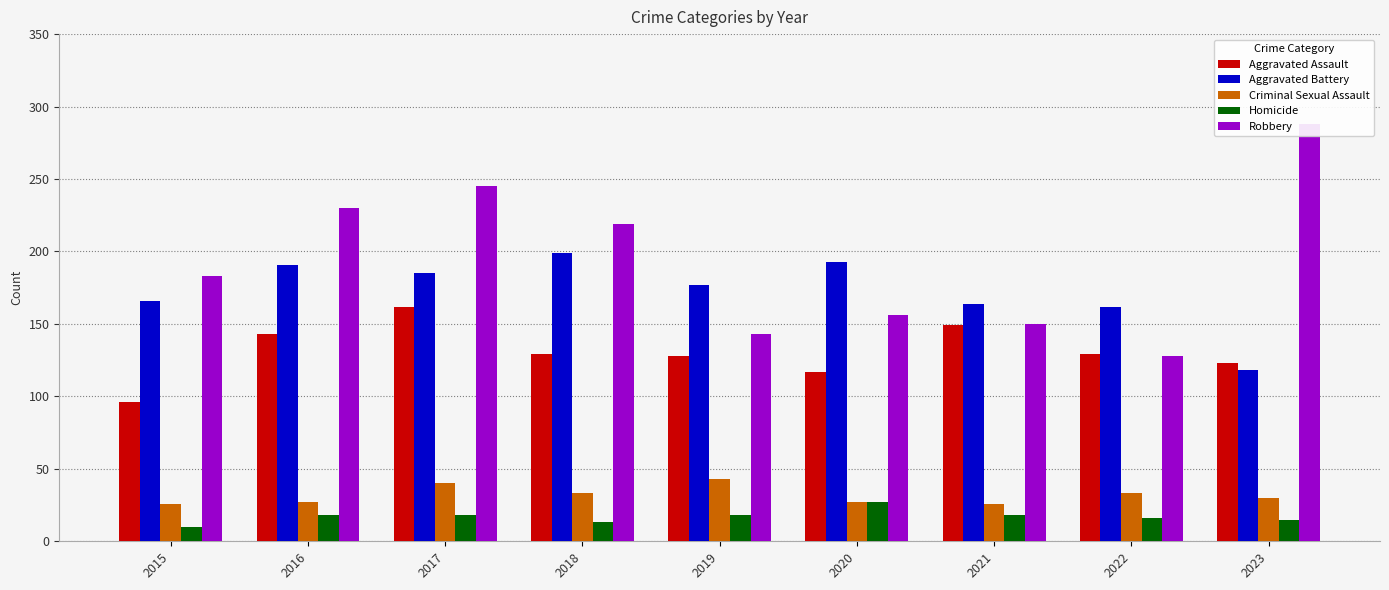

Reading left to right, extract all data points from this chart.

Aggravated Assault: 2015=96	2016=143	2017=162	2018=129	2019=128	2020=117	2021=149	2022=129	2023=123
Aggravated Battery: 2015=166	2016=191	2017=185	2018=199	2019=177	2020=193	2021=164	2022=162	2023=118
Criminal Sexual Assault: 2015=26	2016=27	2017=40	2018=33	2019=43	2020=27	2021=26	2022=33	2023=30
Homicide: 2015=10	2016=18	2017=18	2018=13	2019=18	2020=27	2021=18	2022=16	2023=15
Robbery: 2015=183	2016=230	2017=245	2018=219	2019=143	2020=156	2021=150	2022=128	2023=288